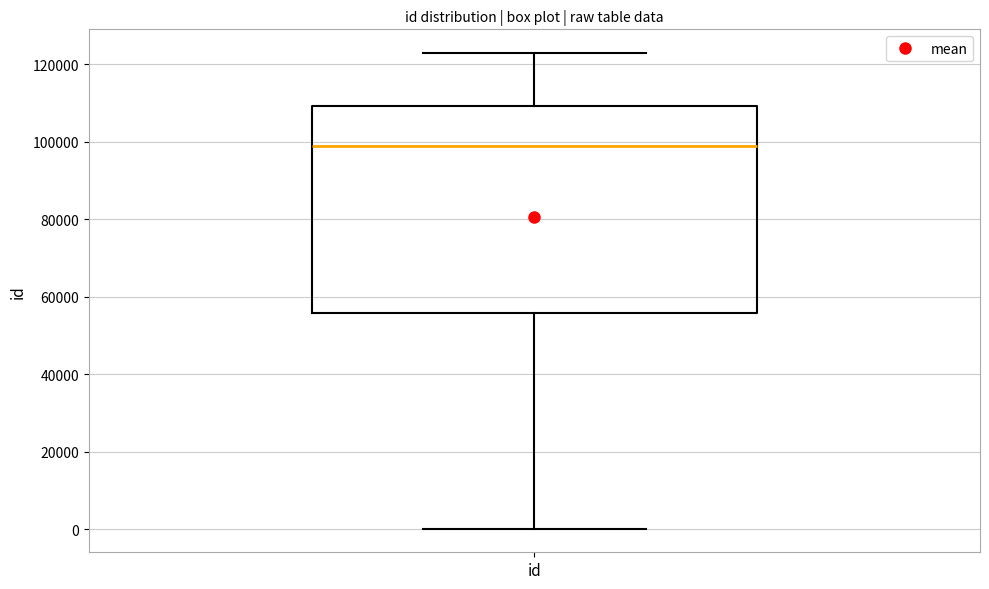

Read this box plot against the y-axis: the position of the median line, the range covered by the box, and the ends of both whiskers. The values are not printed on the chart, so give them approximately, as read against the axis.

median 98000, box 56000 to 110000, whiskers 0 to 122000